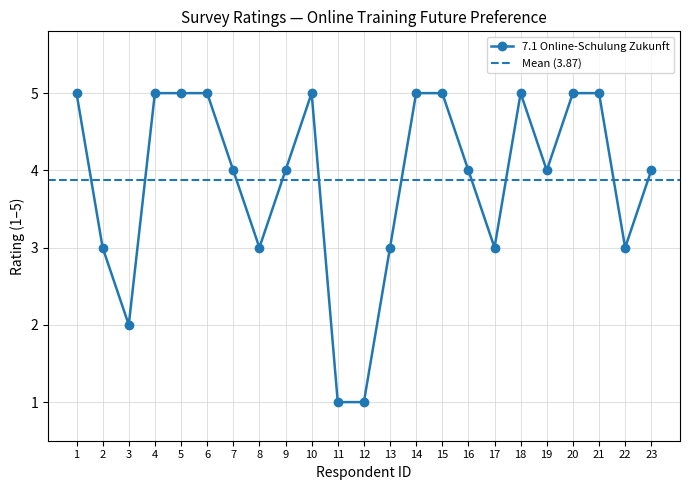

What is the maximum value shown in the chart?

5